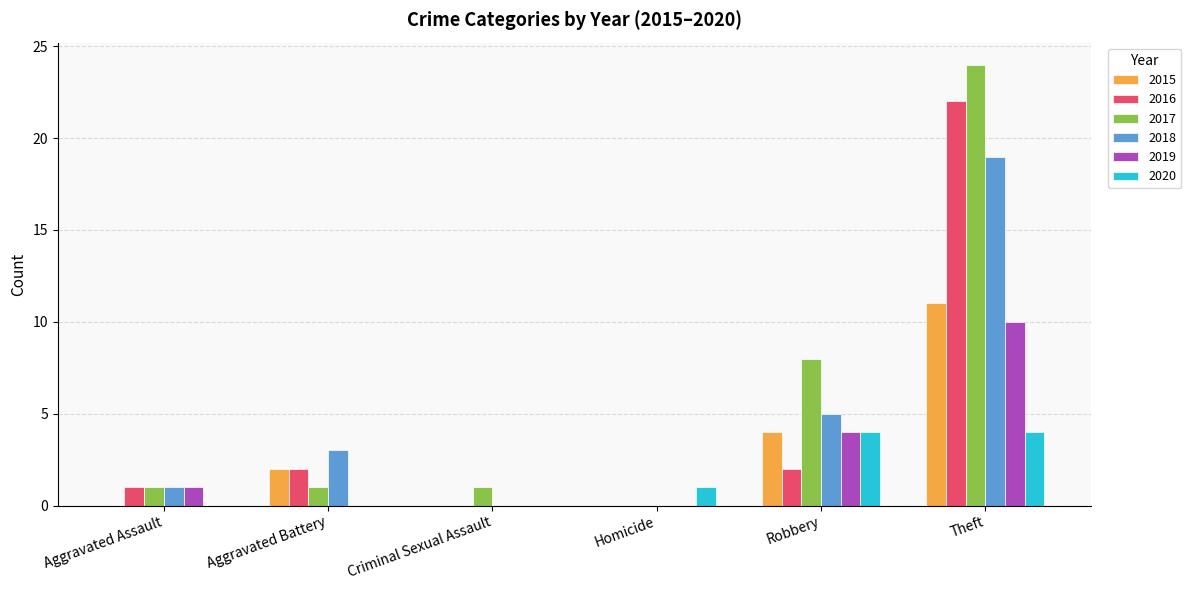

Where is 2018 nearest to the value 9?

Robbery